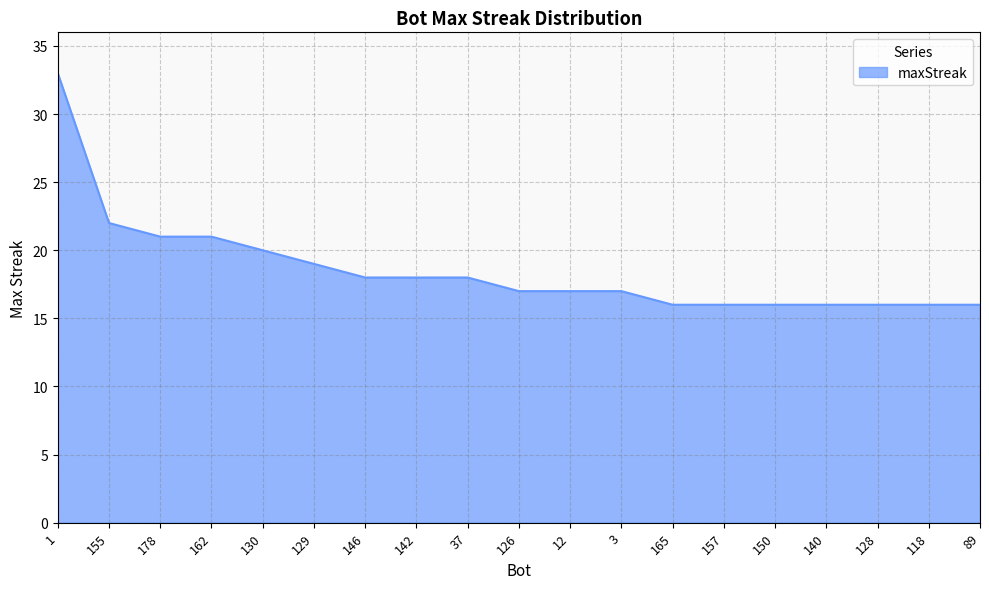

What is the maximum value shown in the chart?

33